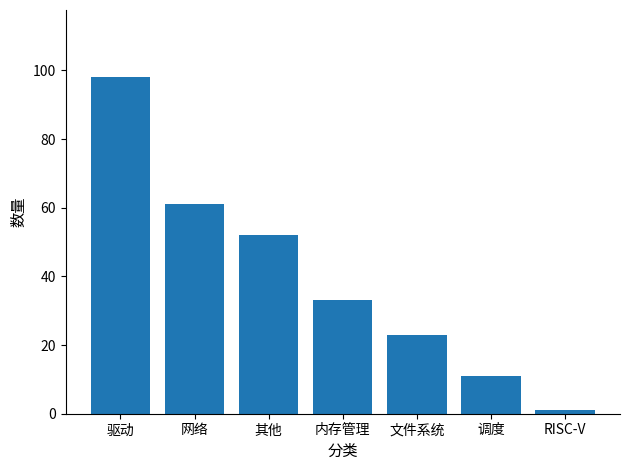

Is it true that the value at 调度 is 3?

False